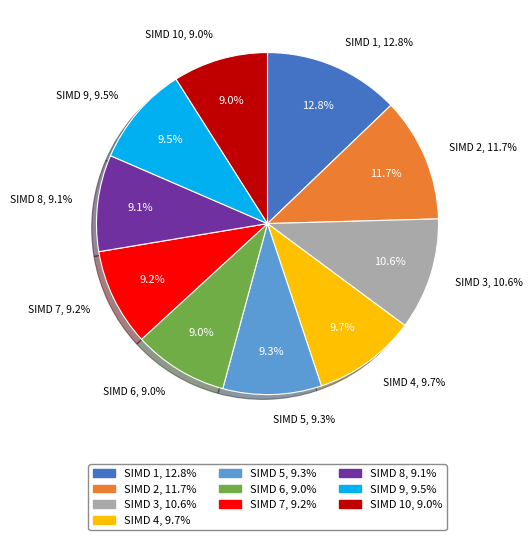

True or false: 4 accounts for 10% of the total.

True